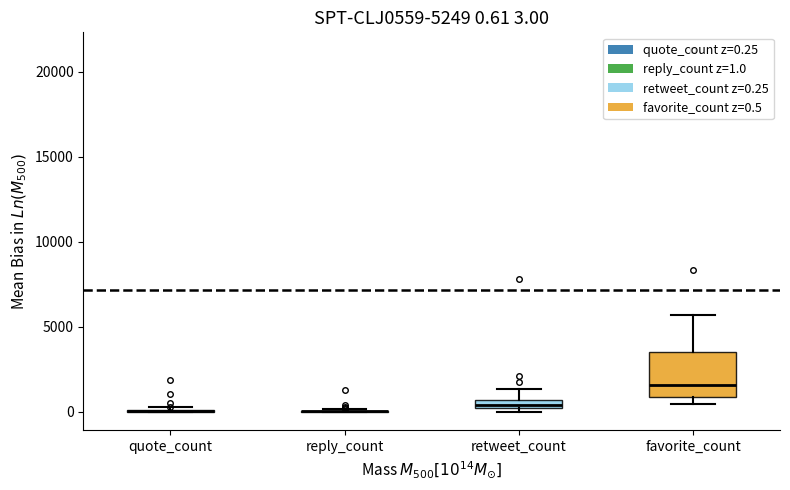

Comparing the boxes themselves (not the whiskers), which one is the tallest?

favorite_count